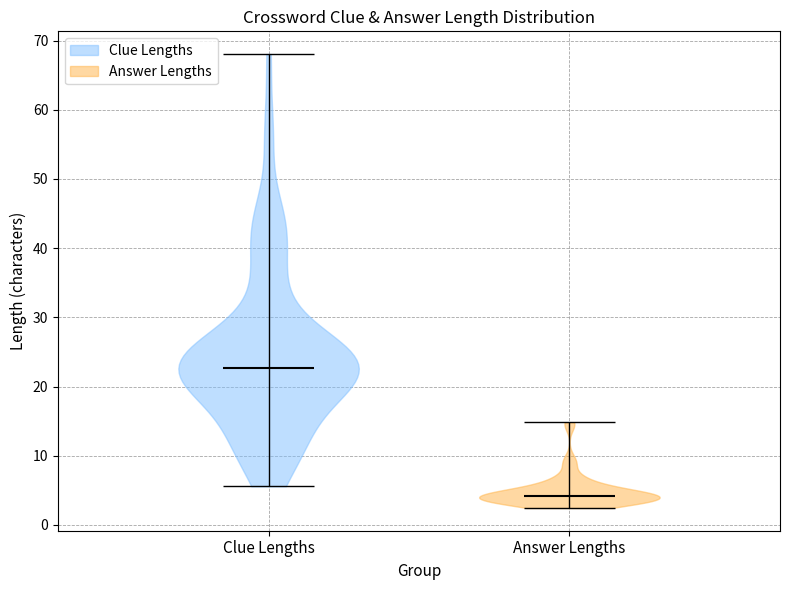

Reading left to right, read every violin against the y-axis: where its median line is, and the lowest and highest points it reaches. The values are not printed on the chart, so give them approximately, as read against the axis.

Clue Lengths: median line 23, lowest point 6, highest point 68
Answer Lengths: median line 4, lowest point 2, highest point 15